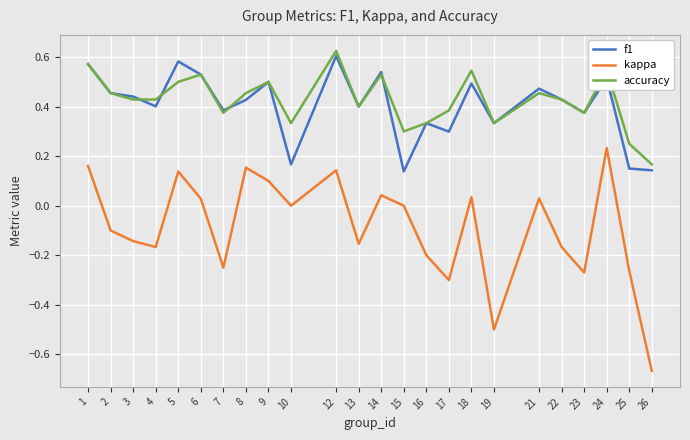

At which category is the sum across all series the highest?

12